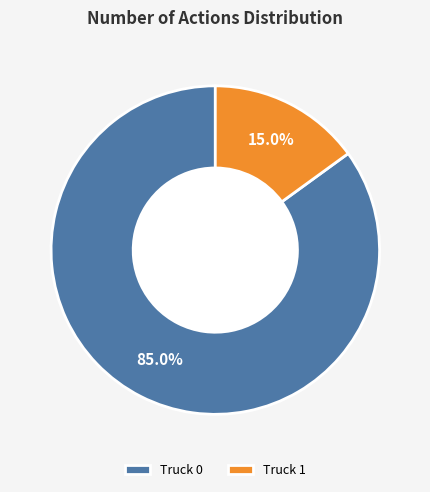

What is the largest slice in the pie chart?

Truck 0